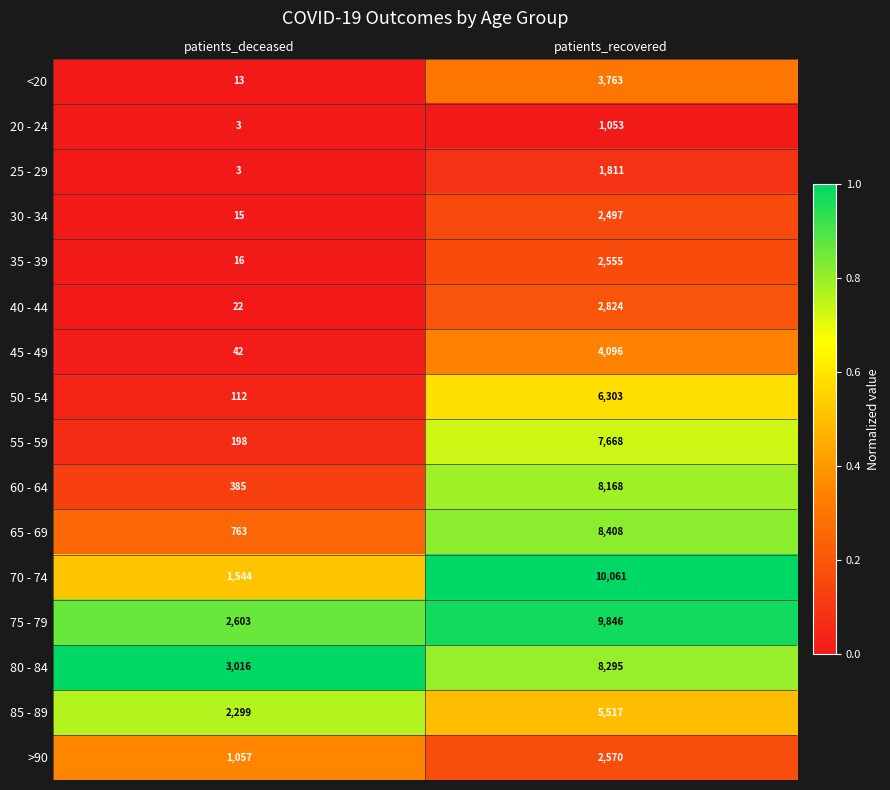

At which label does 55 - 59 reach its peak?

patients_recovered